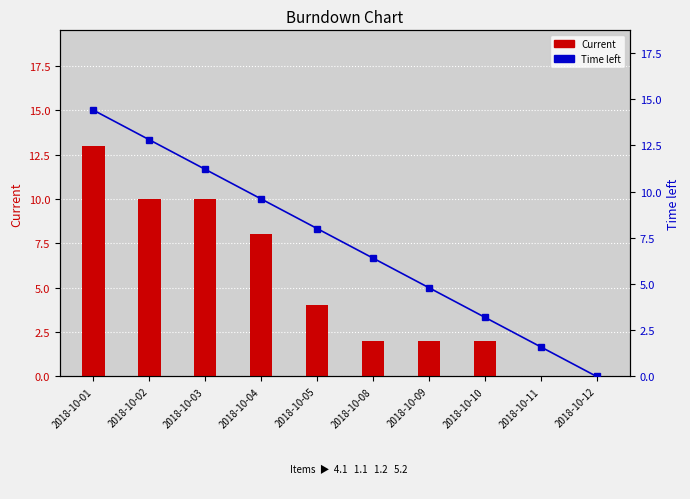

Read the Time left value at 2018-10-01.

14.4